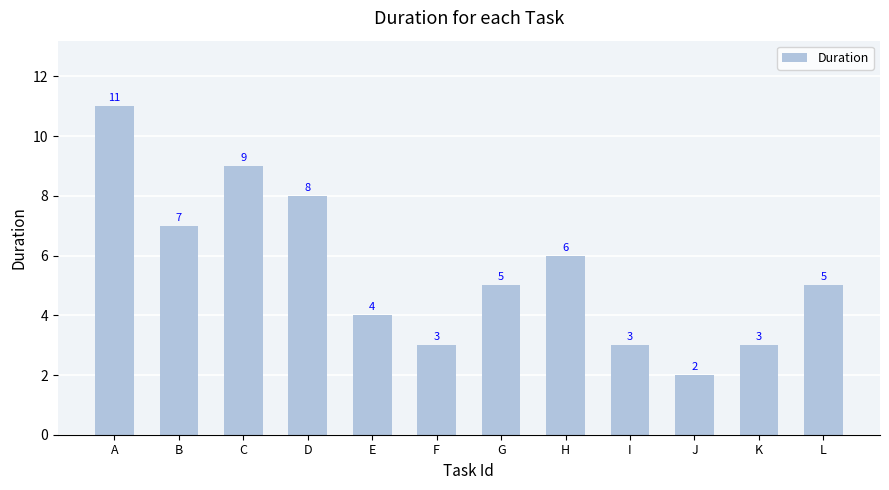

What is the change in value from C to F?

-6